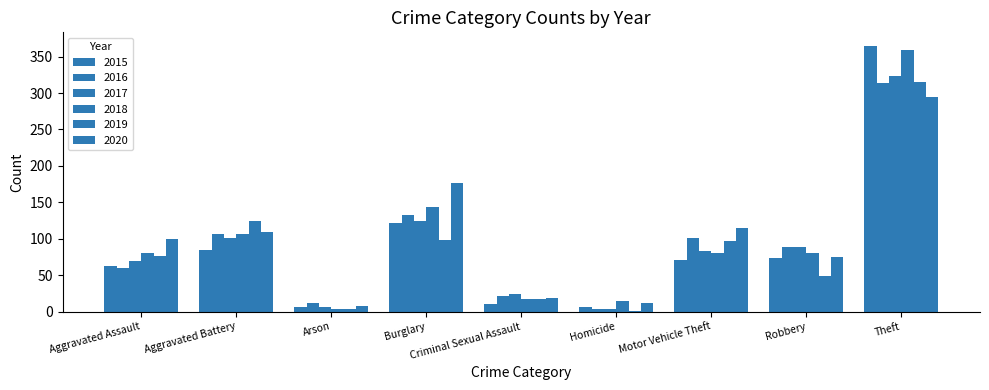

Which has a higher value, Aggravated Battery or Robbery?

Aggravated Battery